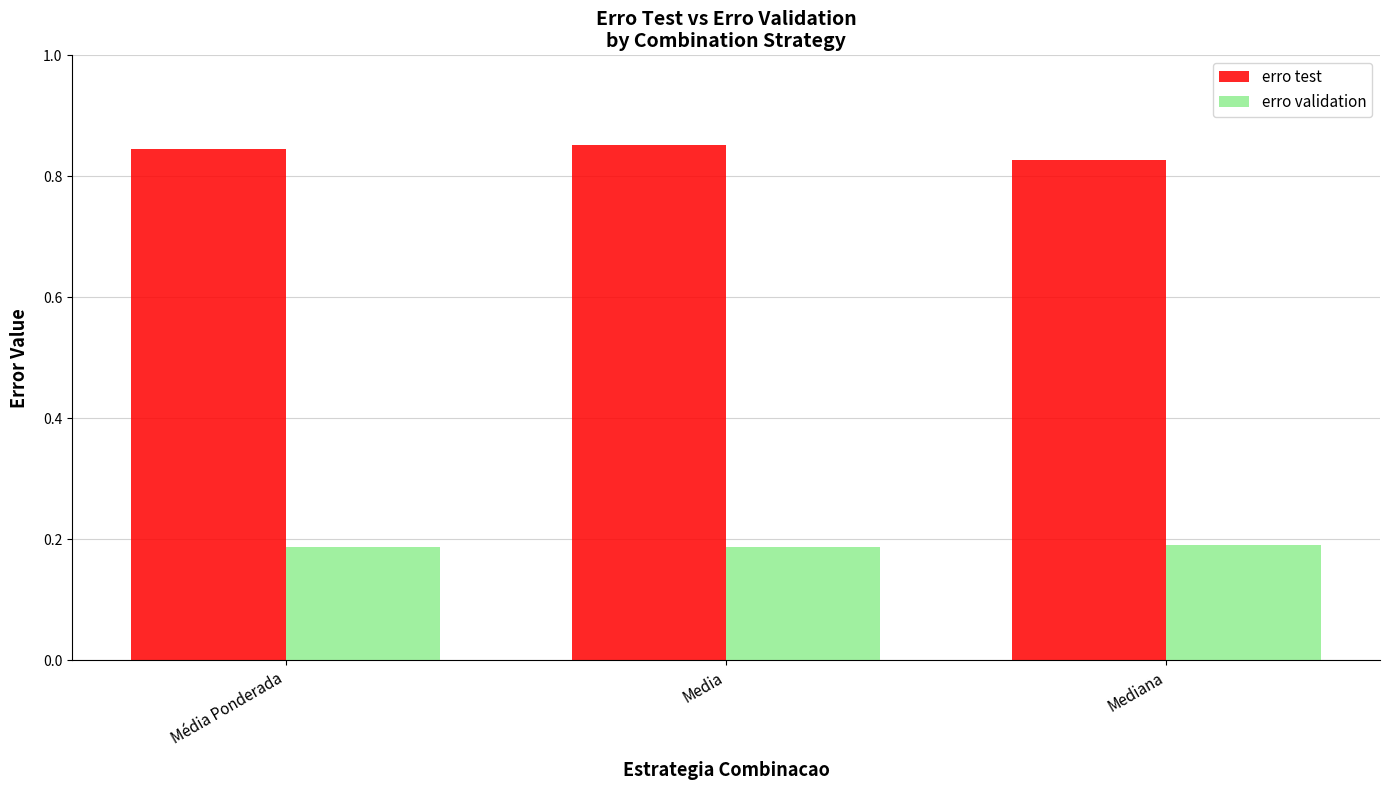

Which series has the largest range (max minus min)?

erro test